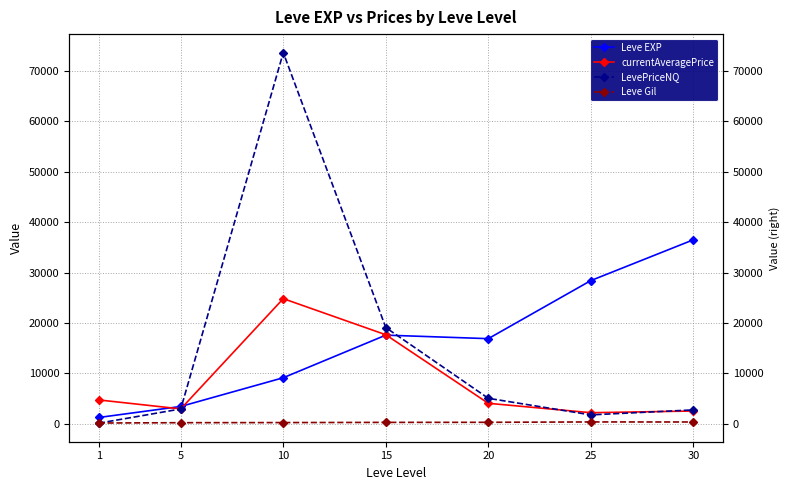

Is it true that currentAveragePrice equals 1507.3 at 20?

False